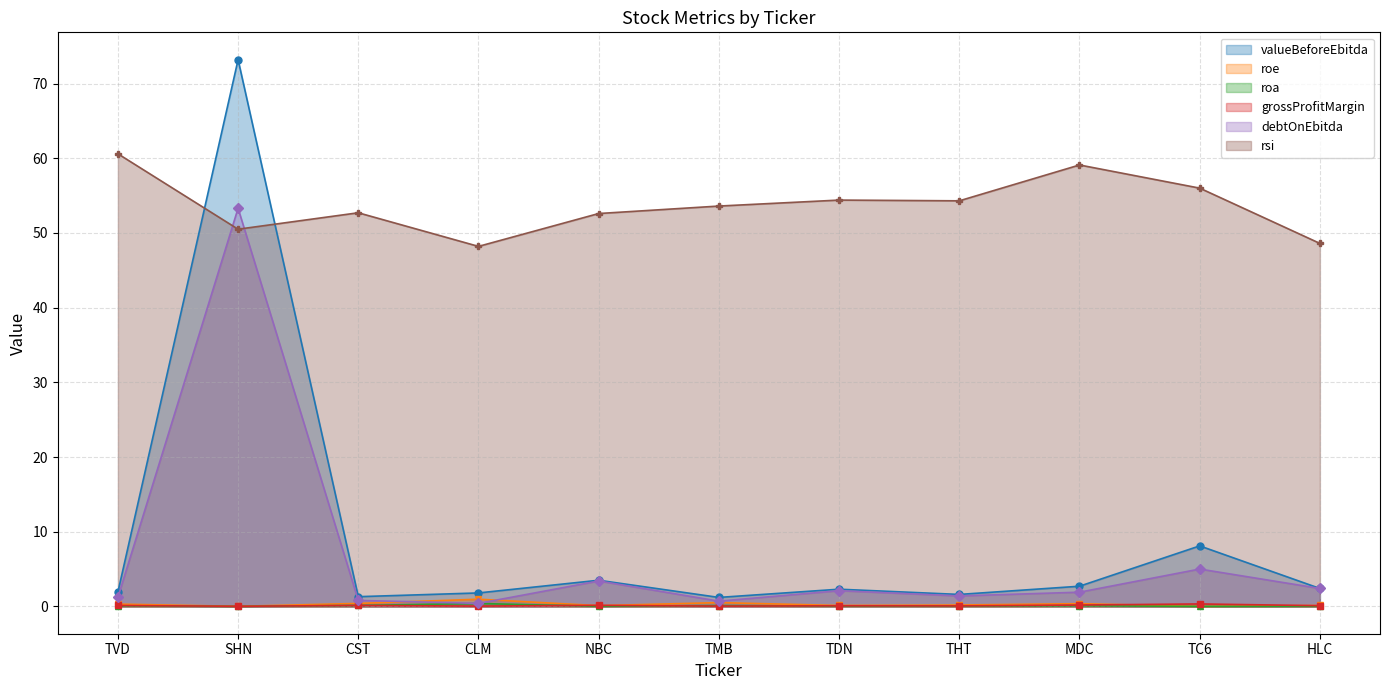

Rank the series by their maximum value, from lowest to highest.

grossProfitMargin, roa, roe, debtOnEbitda, rsi, valueBeforeEbitda